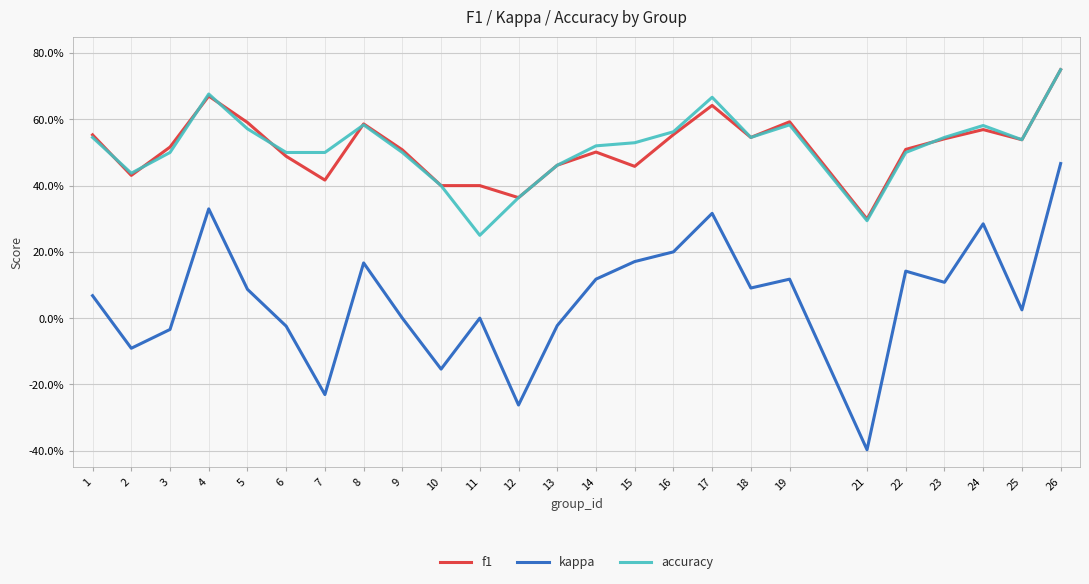

The value of f1 at 17 is 0.6. True or false?

True